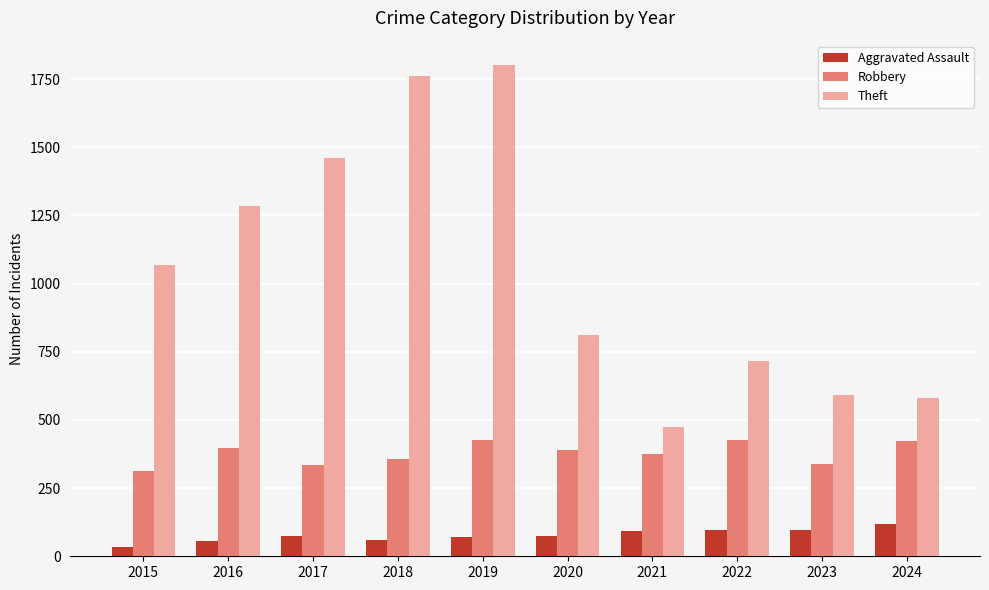

At which label is Theft closest to 1137?

2015